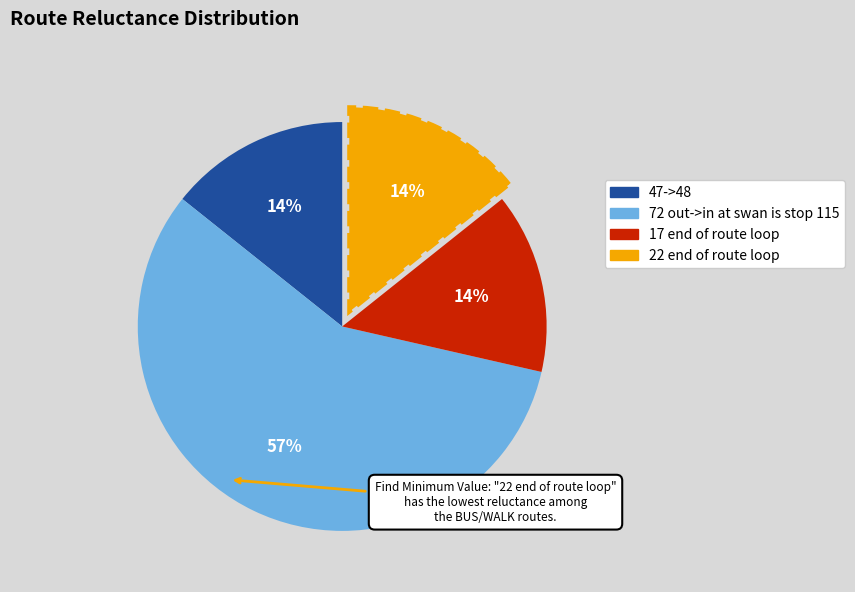

To the nearest percent, what is the difference between the largest and smallest slice percentages?

43%